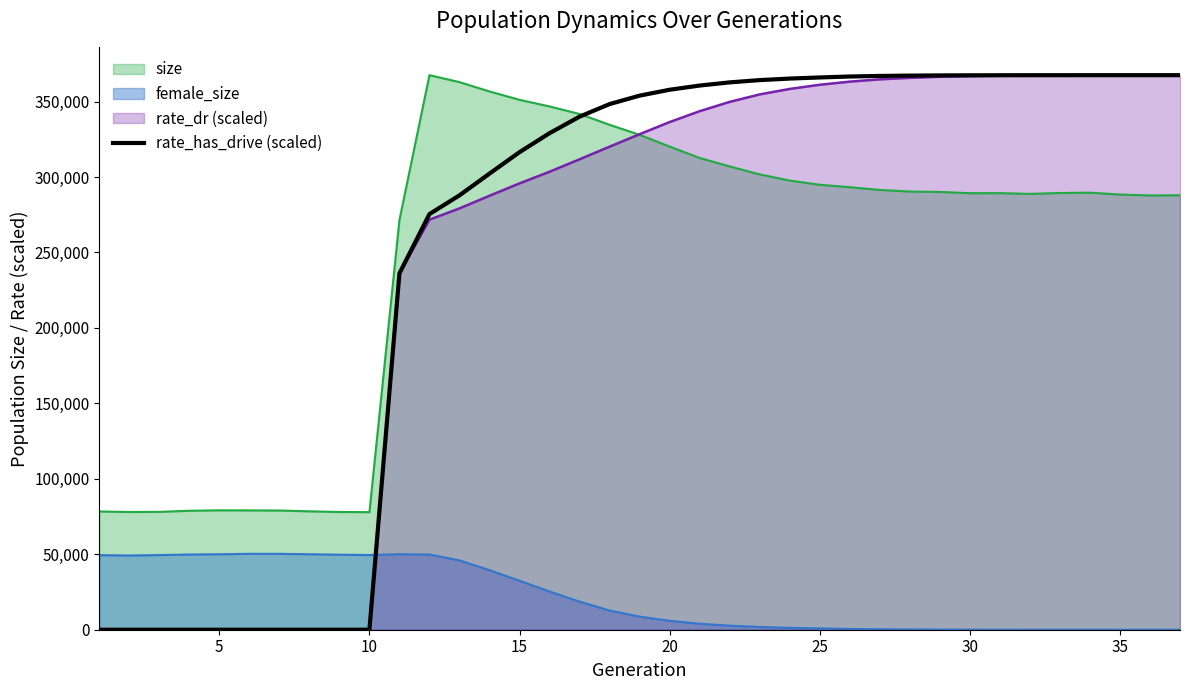

Which series has the widest spread of values?

rate_has_drive (scaled)